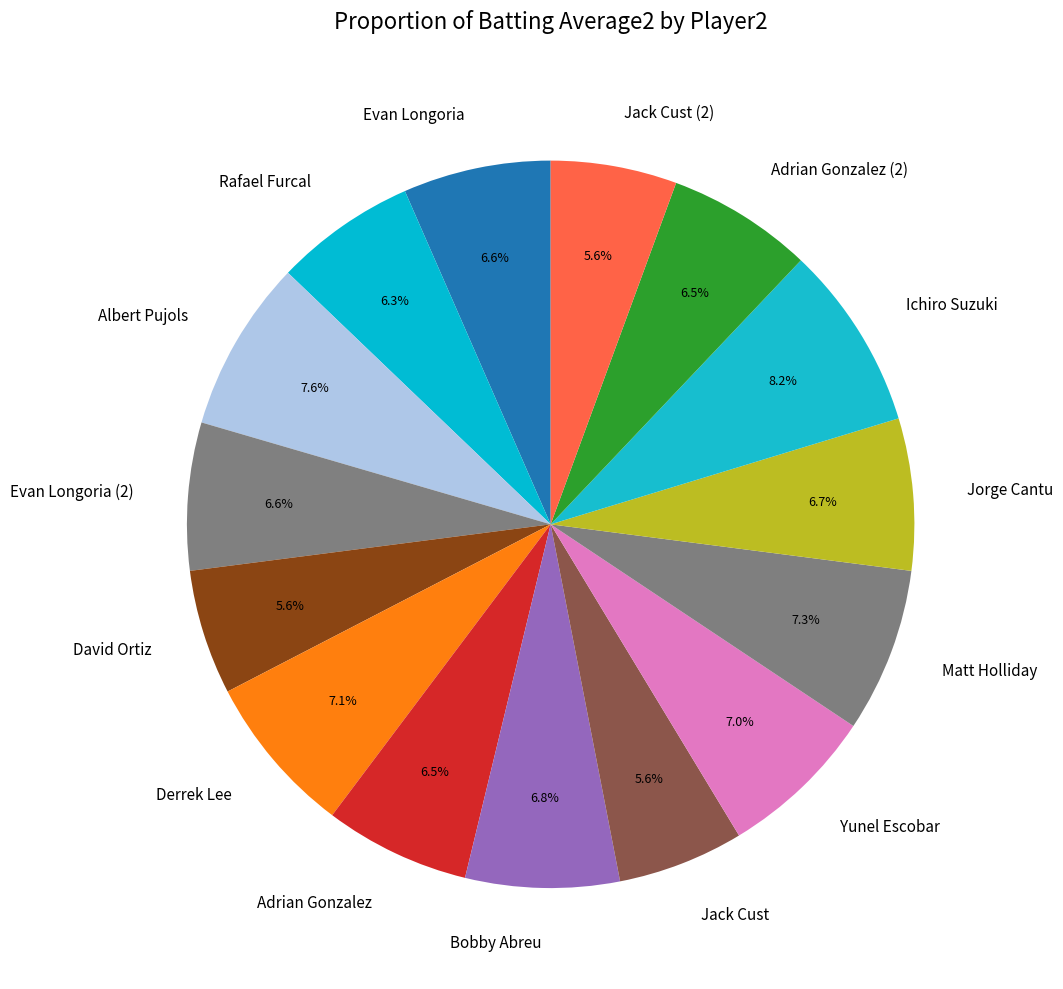

To the nearest percent, what is the combined percentage of Jack Cust (2) and Evan Longoria (2)?

12%